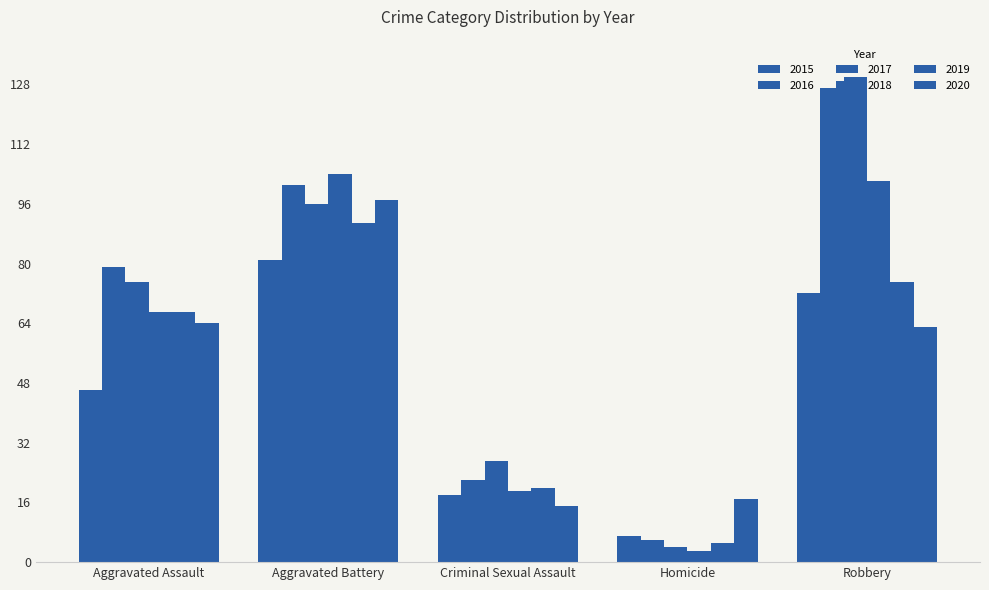

List the labels in order of 2015 value, smallest first.

Homicide, Criminal Sexual Assault, Aggravated Assault, Robbery, Aggravated Battery